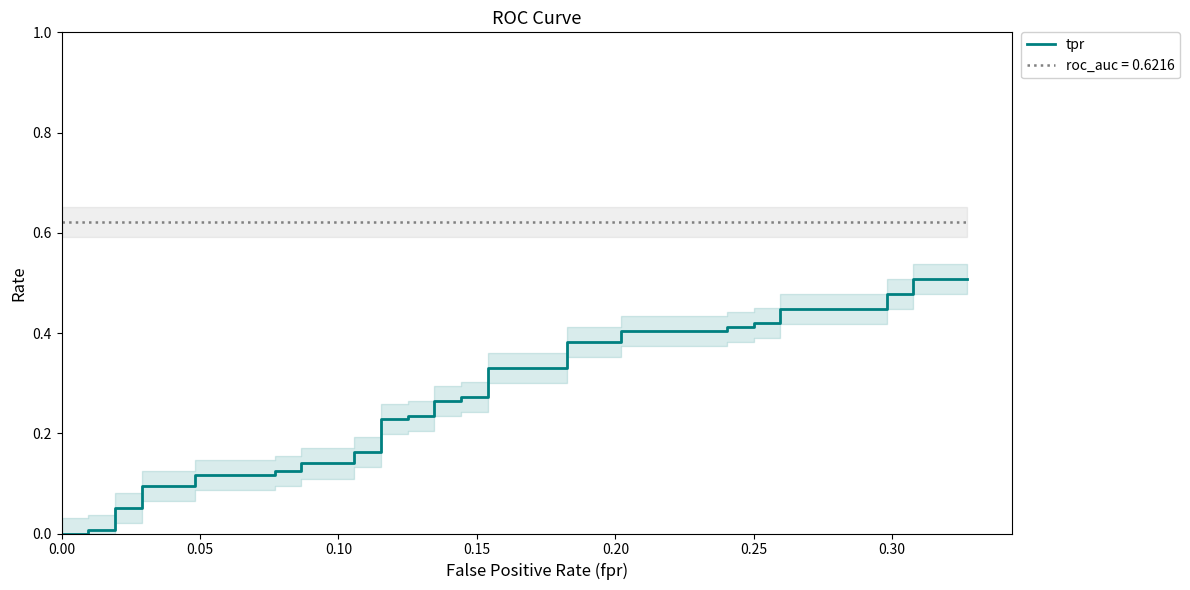

Reading left to right, transcribe all the data shown in this chart.

0.0	0.0	0.0	0.0	0.1	0.1	0.1	0.1	0.1	0.1	0.1	0.1	0.1	0.1	0.2	0.2	0.2	0.2	0.2	0.2	0.3	0.3	0.3	0.3	0.3	0.3	0.4	0.4	0.4	0.4	0.4	0.4	0.4	0.4	0.4	0.4	0.5	0.5	0.5	0.5